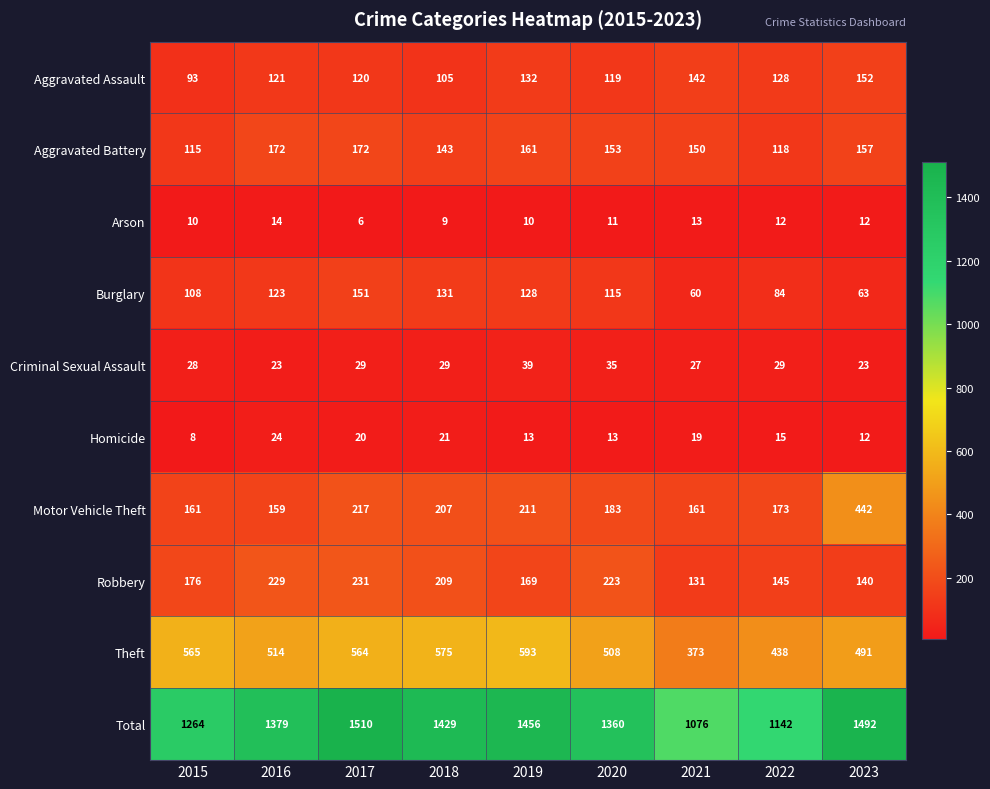

What is the sum of the Aggravated Assault values at 2016 and 2020?

240